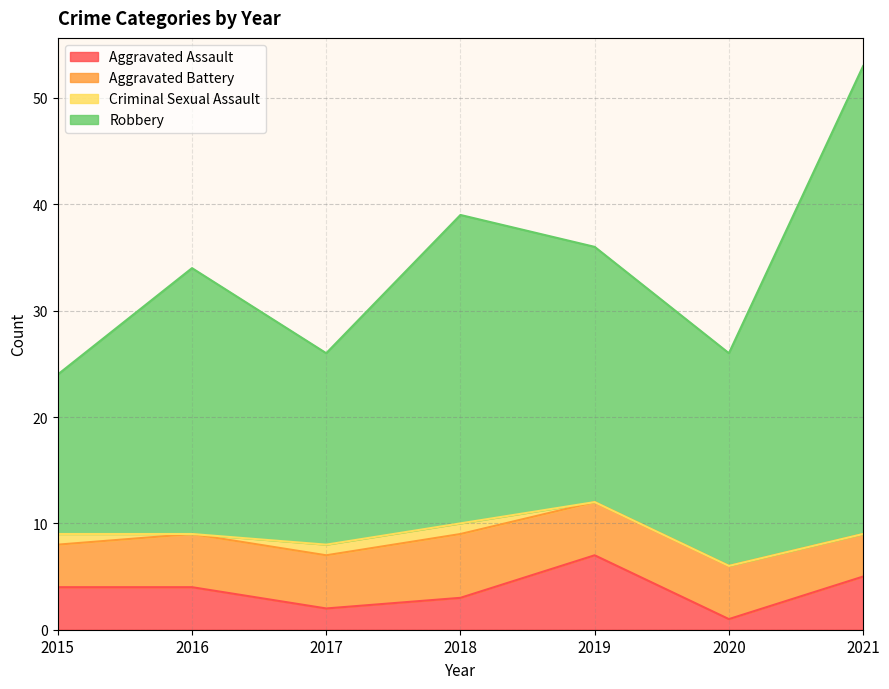

At which label does Aggravated Assault reach its peak?

2019